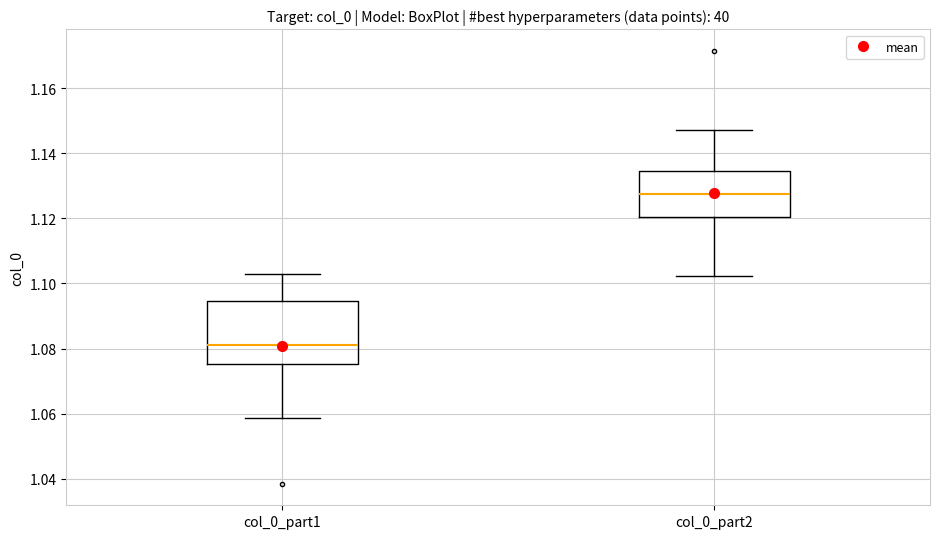

Where is the upper edge of the box for col_0_part2 on the y-axis? The values are not printed on the chart, so give them approximately, as read against the axis.

1.134